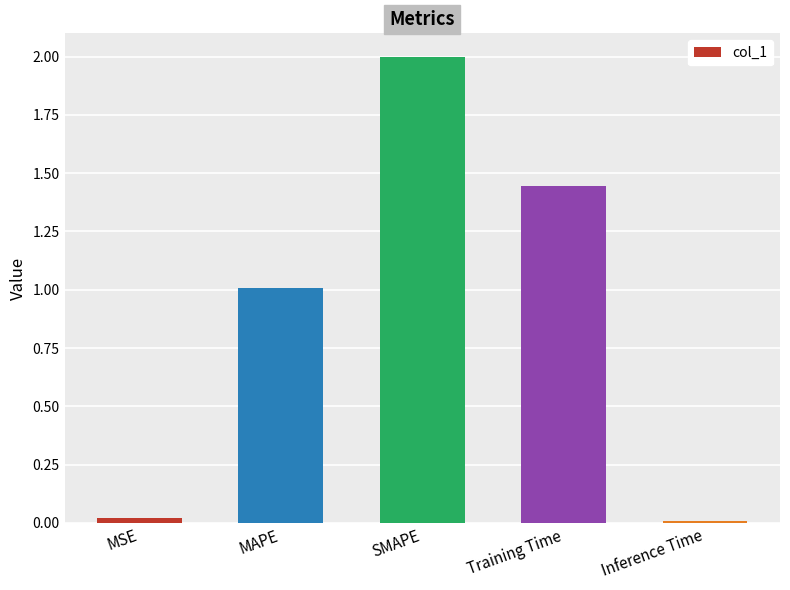

How many distinct data groups are displayed?

1